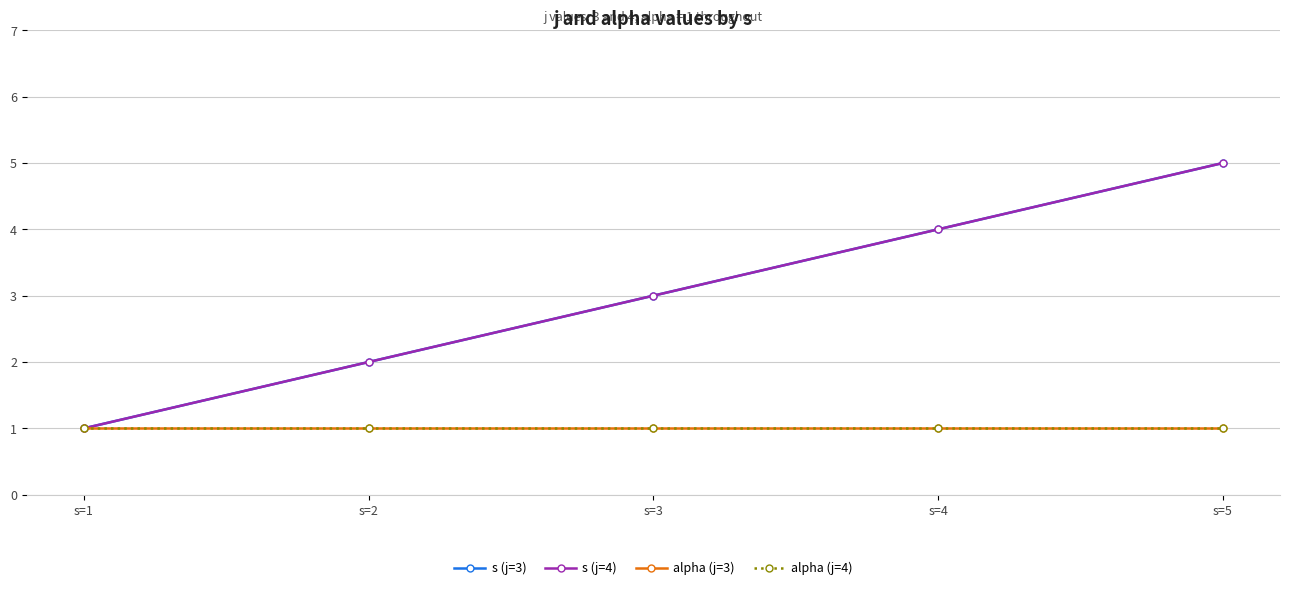

What is the approximate value of alpha (j=3) at s=1?

1